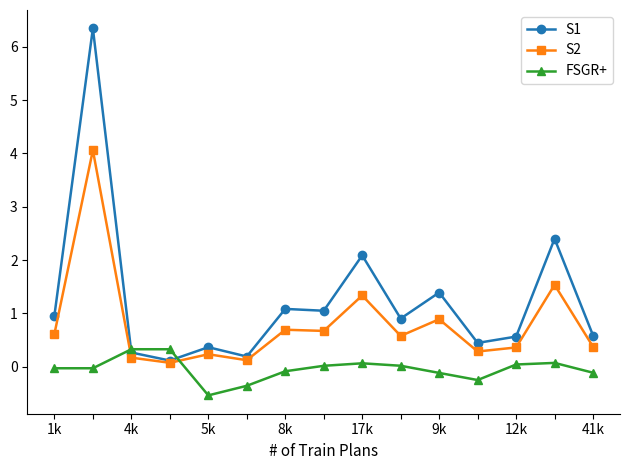

Rank the series by their maximum value, from lowest to highest.

FSGR+, S2, S1